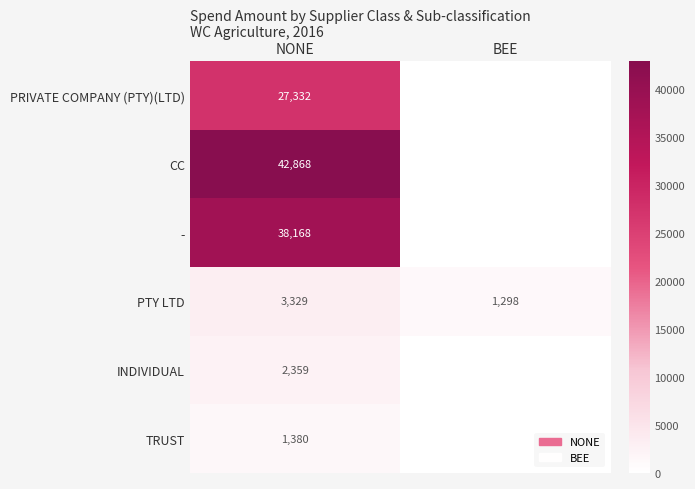

What is the spread (max minus min) of values at NONE?

41488